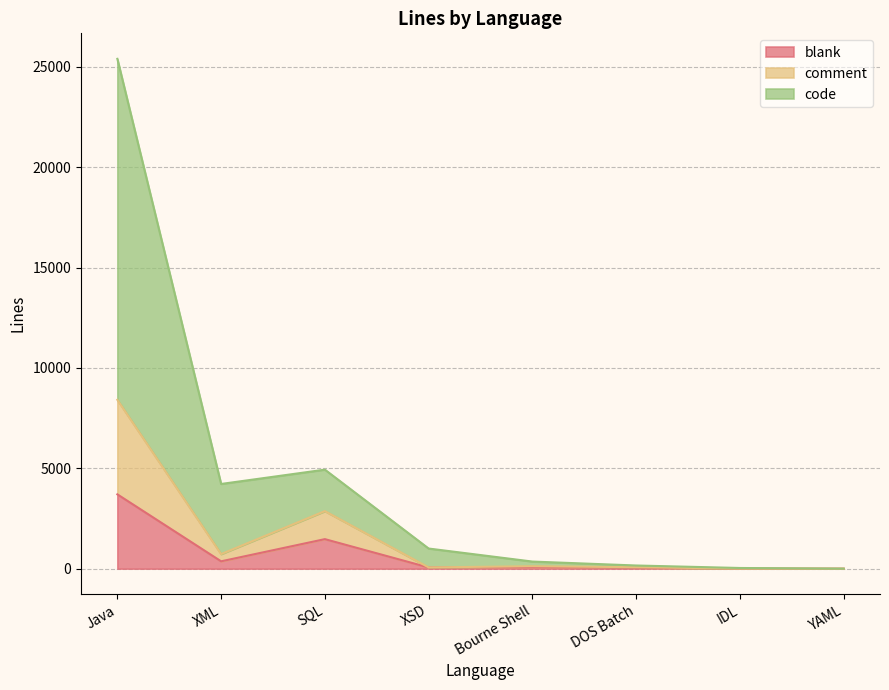

What is the sum of all code values?

36103